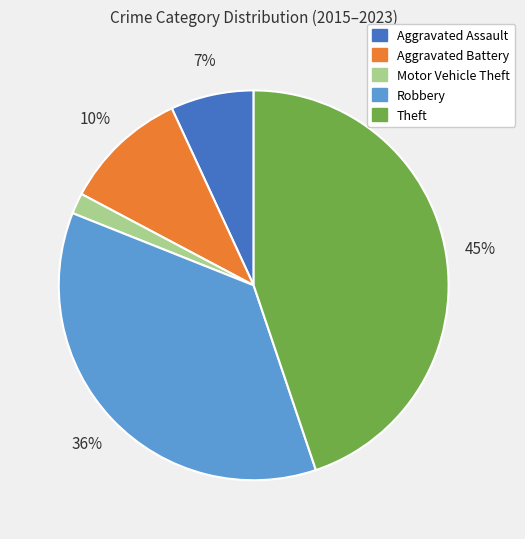

Count the number of slices in the pie.

5